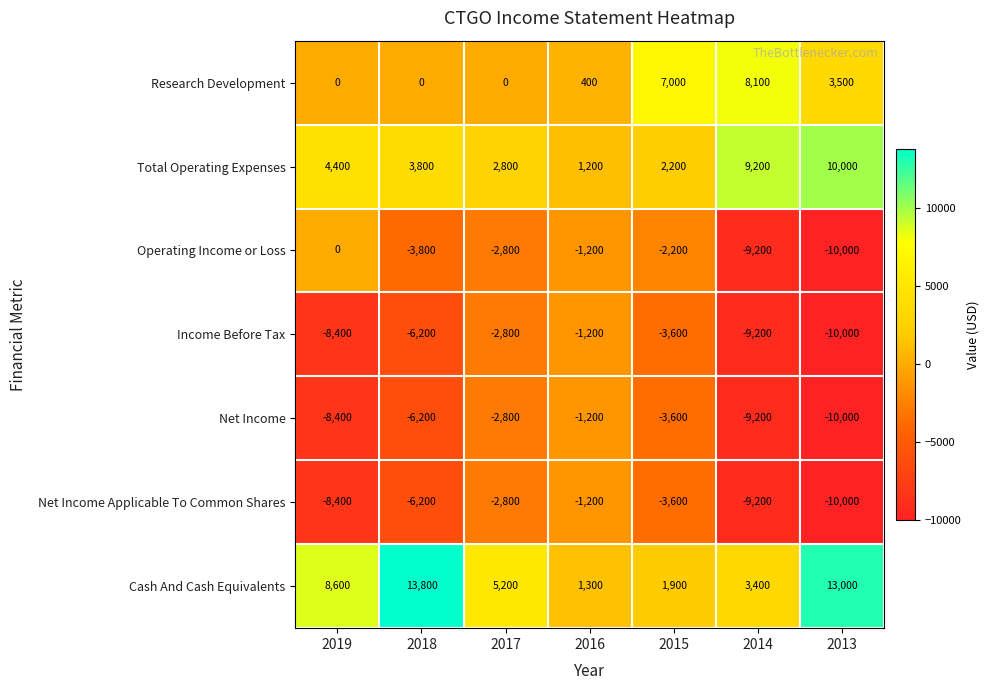

Rank the categories by Net Income value from lowest to highest.

2013, 2014, 2019, 2018, 2015, 2017, 2016